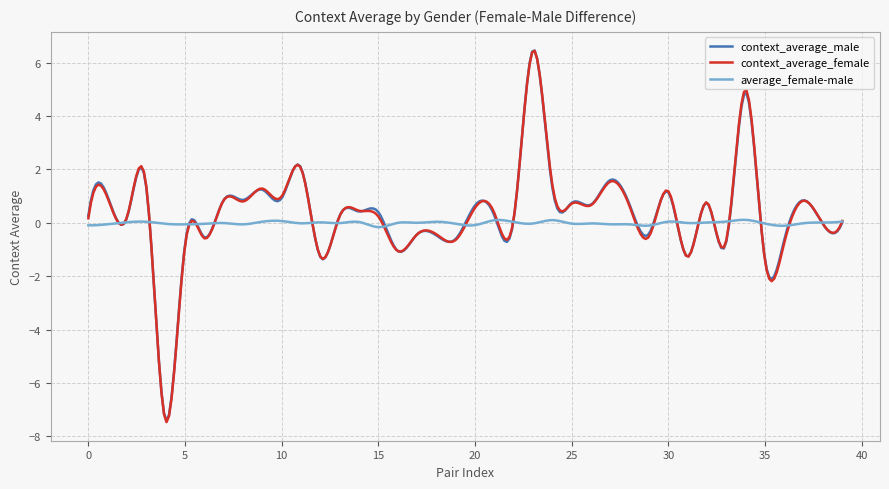

Which series has the largest range (max minus min)?

context_average_female